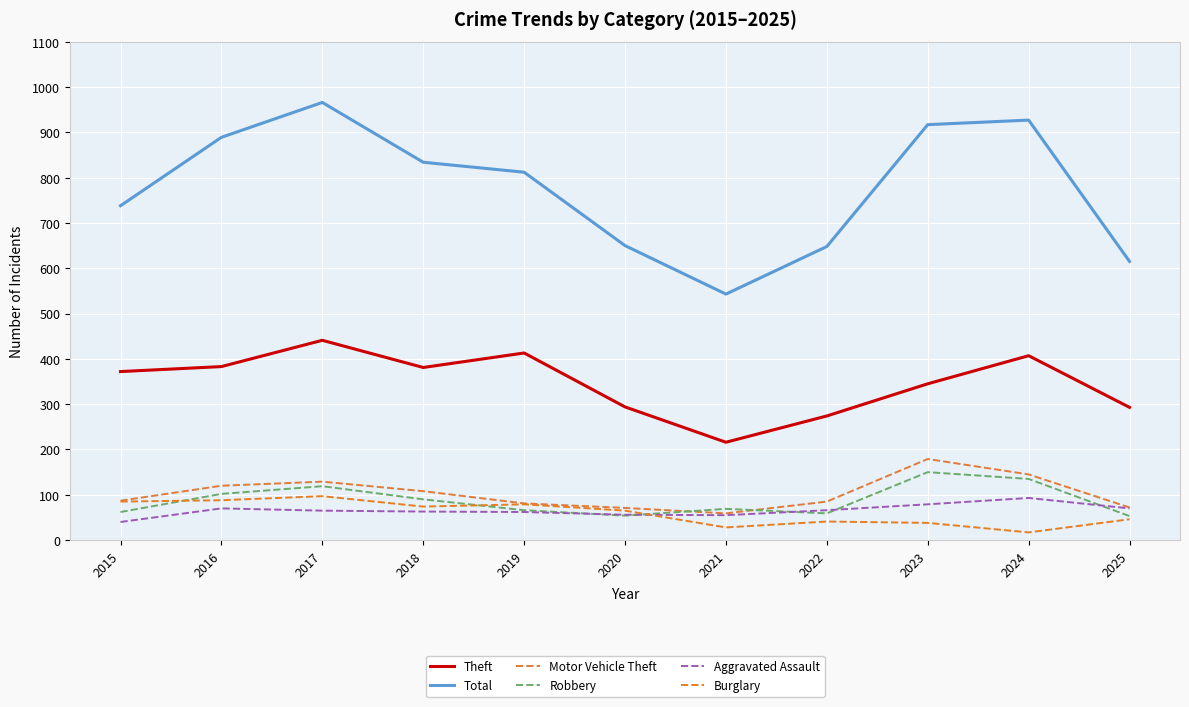

Which label corresponds to the largest value in the chart?

2017